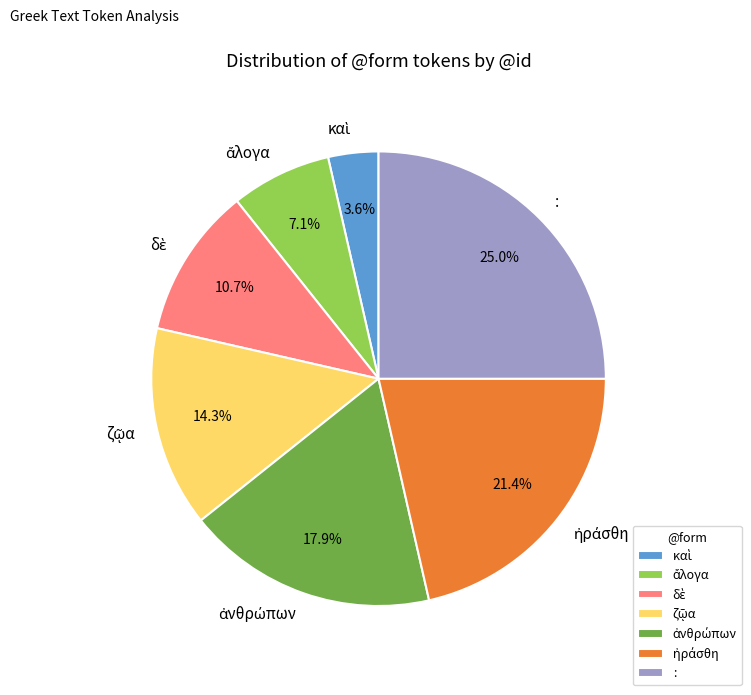

What portion of the pie excludes :?

75.0%